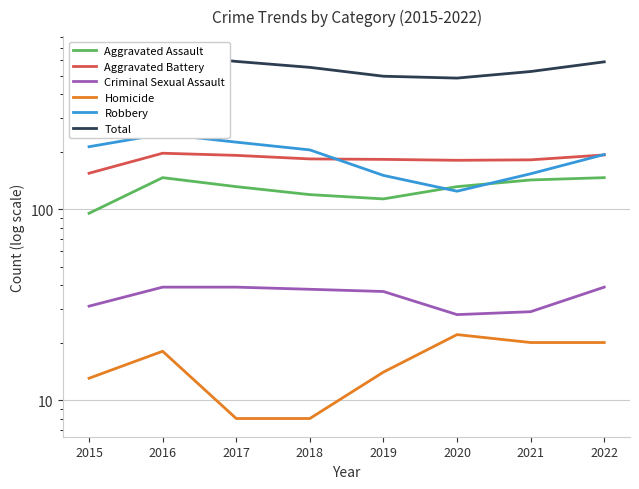

Rank the categories by Total value from lowest to highest.

2020, 2019, 2015, 2021, 2018, 2022, 2017, 2016